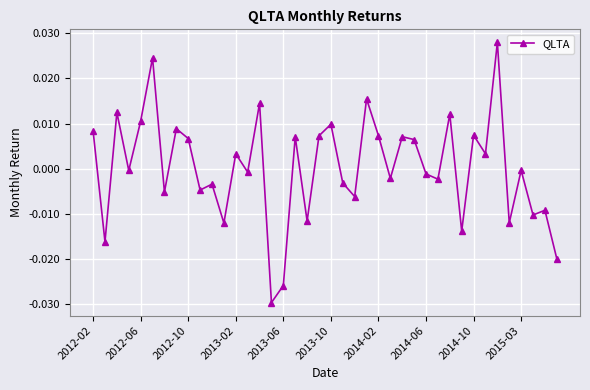

At which label does the data first exceed 0?

2012-02